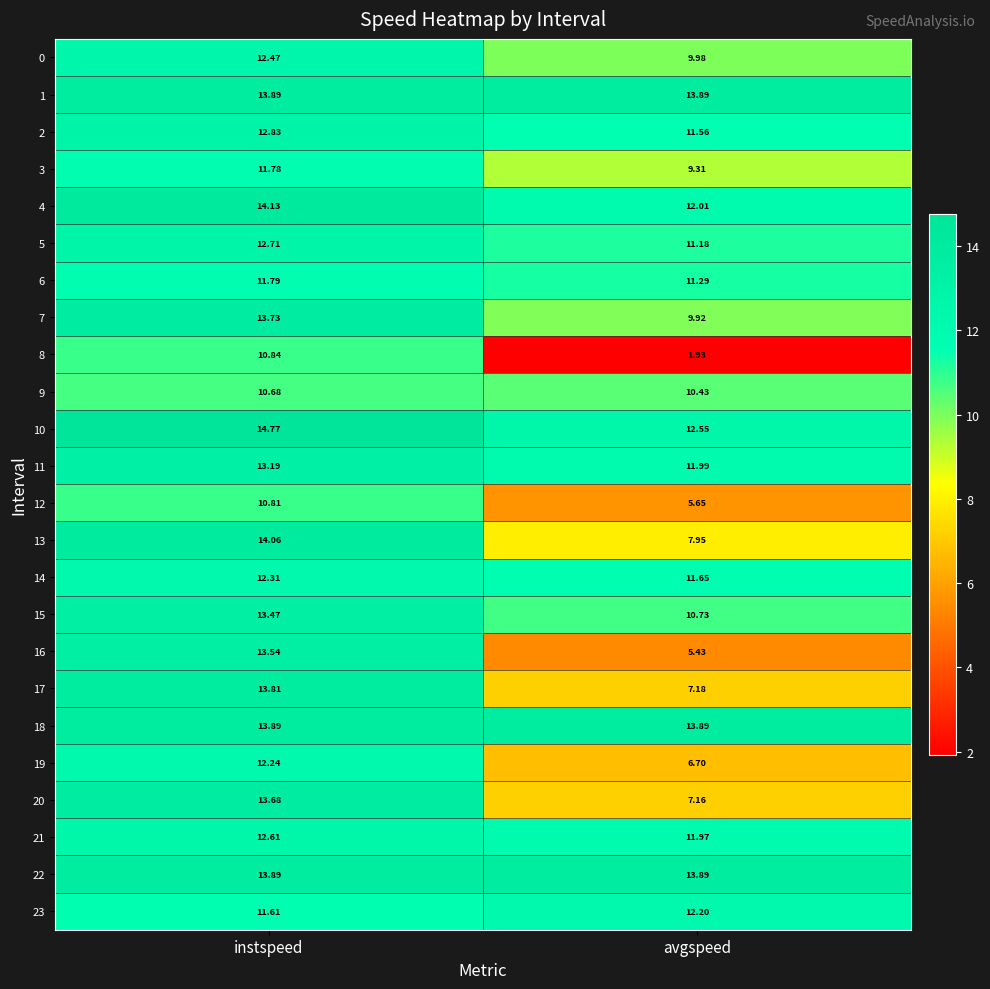

Count the number of categories in the chart.

2